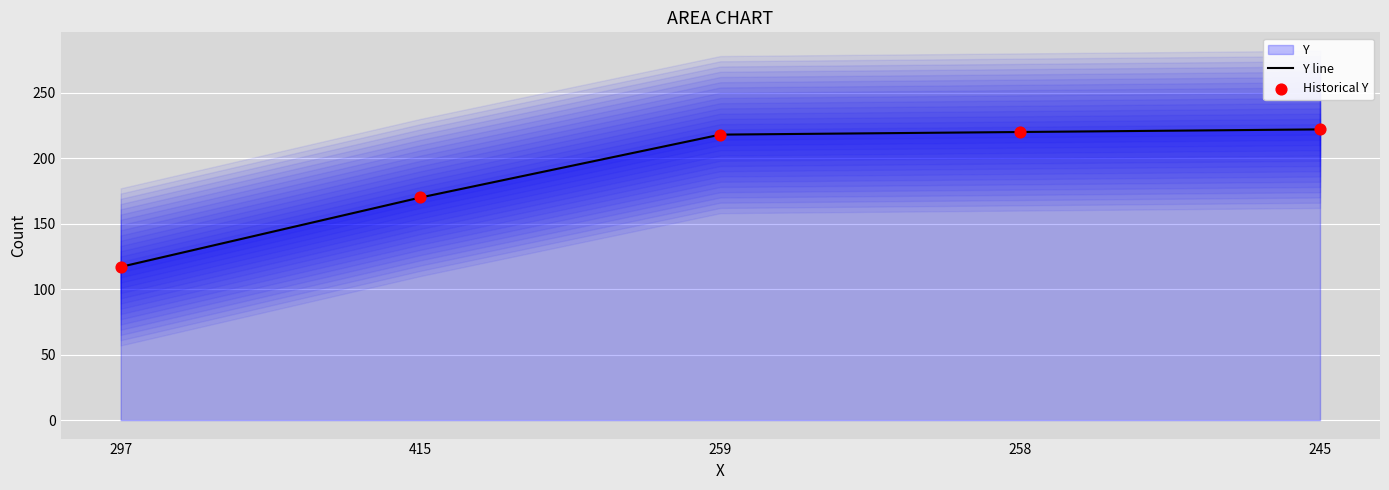

Which series has the largest total across all categories?

Y line